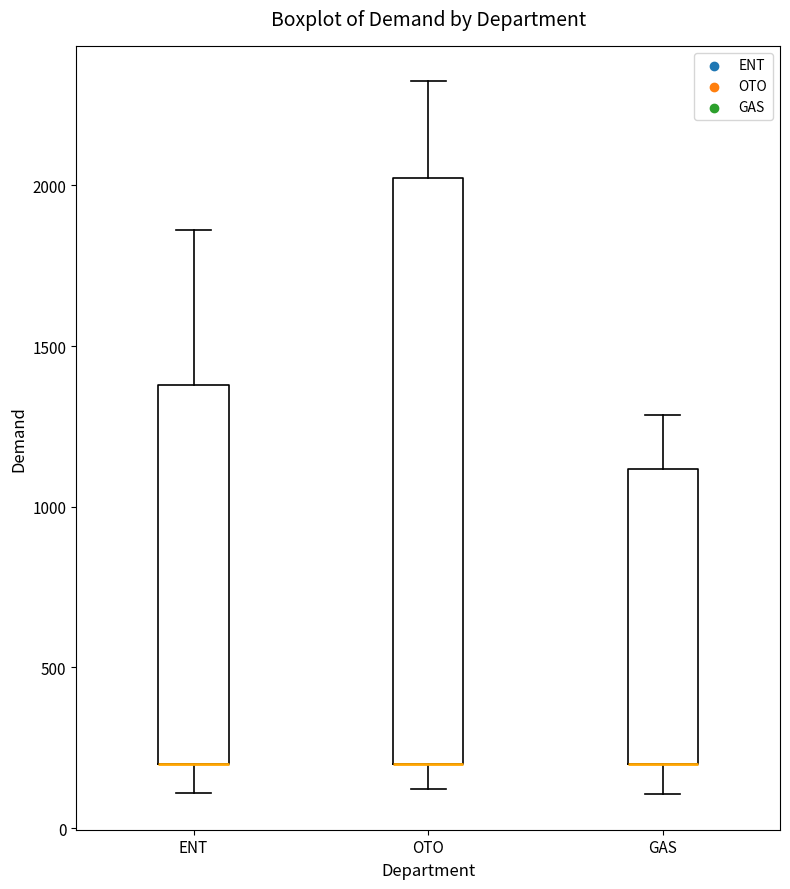

Reading left to right, transcribe this box plot: for each box, give where its median line is, the range the box spans, and where its two whiskers end, as read against the y-axis. The values are not printed on the chart, so give them approximately, as read against the axis.

ENT: median 200 (drawn on the box's lower edge), box 200 to 1400, whiskers 100 to 1850
OTO: median 200 (drawn on the box's lower edge), box 200 to 2000, whiskers 100 to 2300
GAS: median 200 (drawn on the box's lower edge), box 200 to 1100, whiskers 100 to 1300